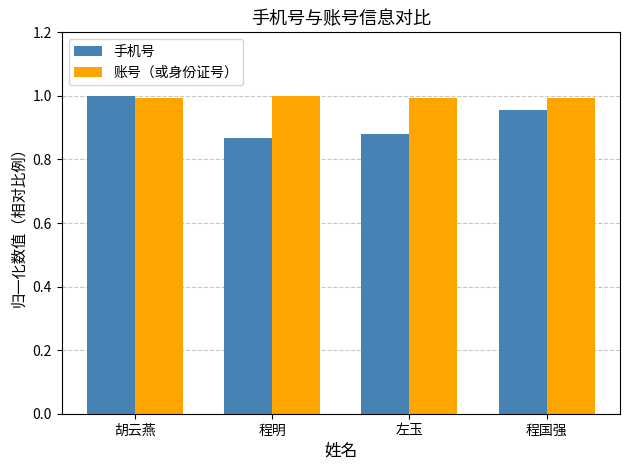

The value of 手机号 at 程国强 is 0.6. True or false?

False